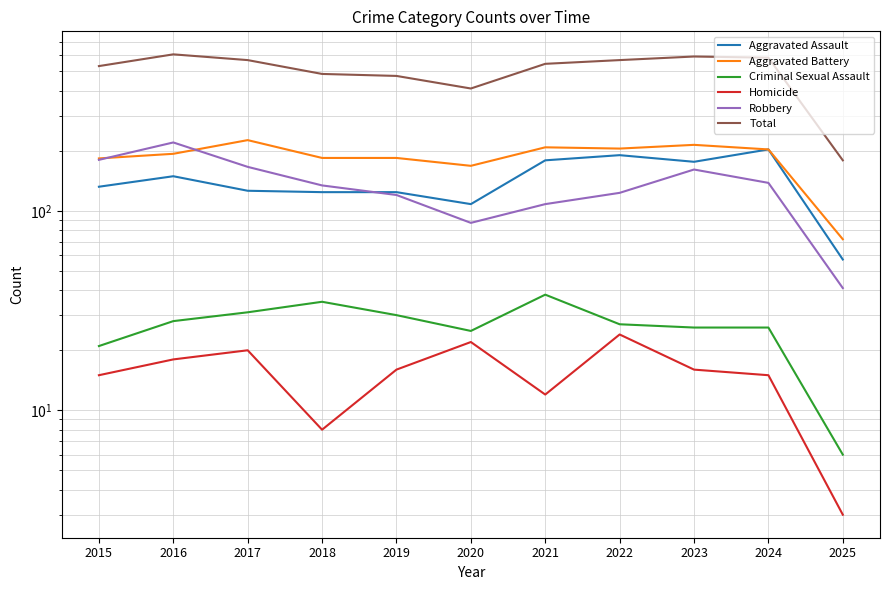

Is this an area chart (filled region under the line)?

No